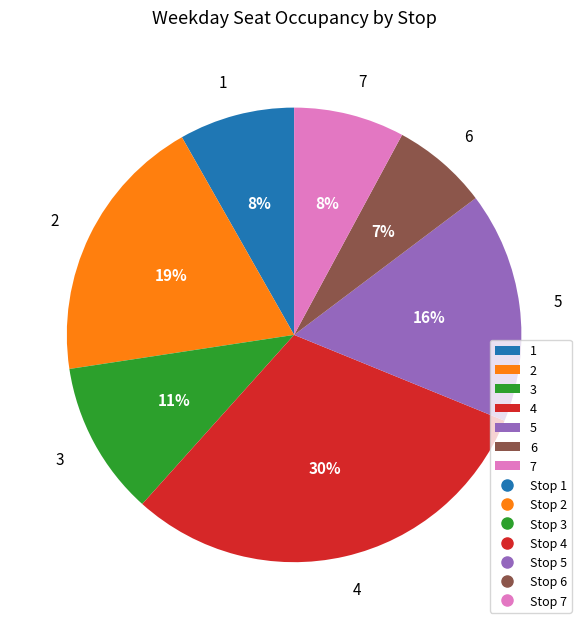

Count the number of slices in the pie.

7